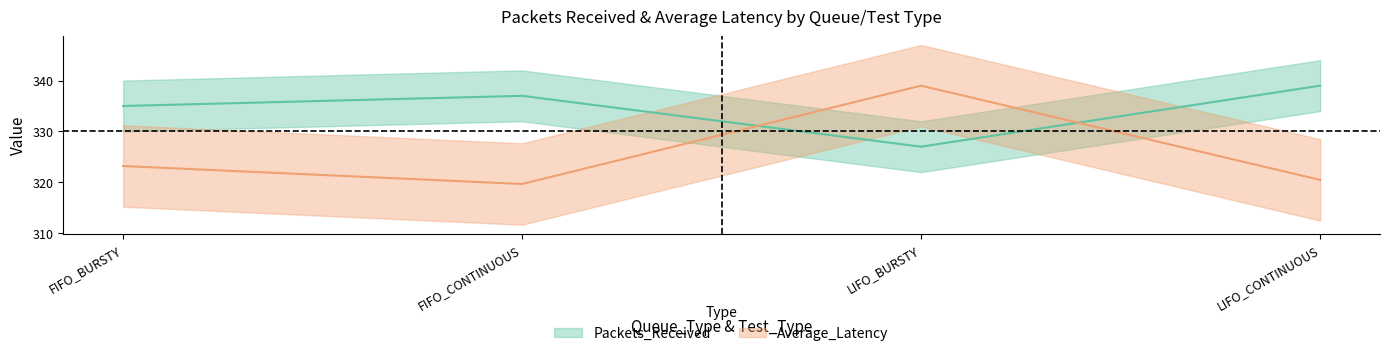

At which category does Average_Latency reach its first local valley?

FIFO_CONTINUOUS